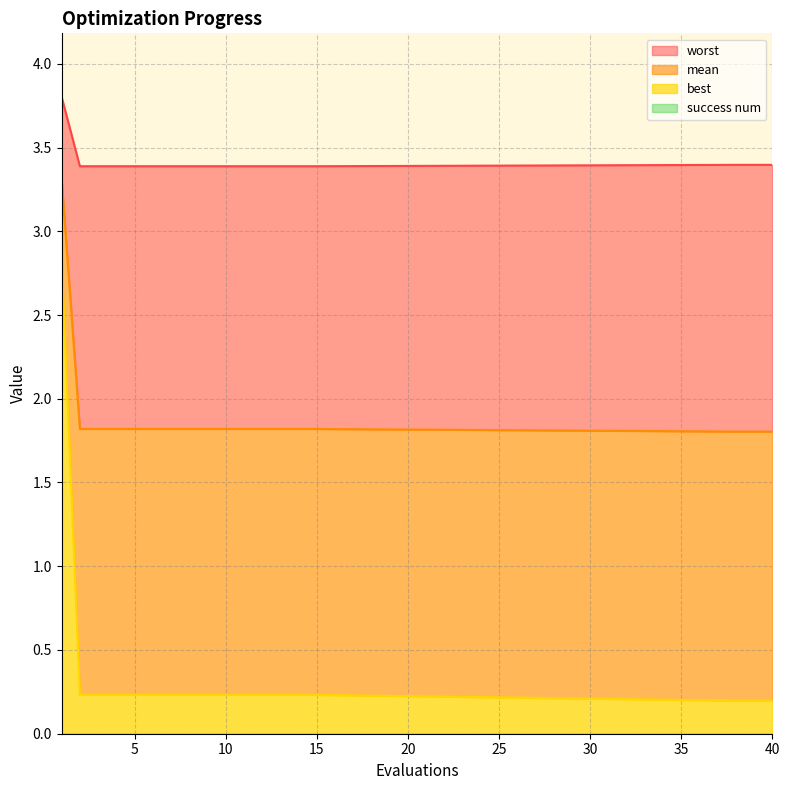

How many lines are shown in the chart?

3